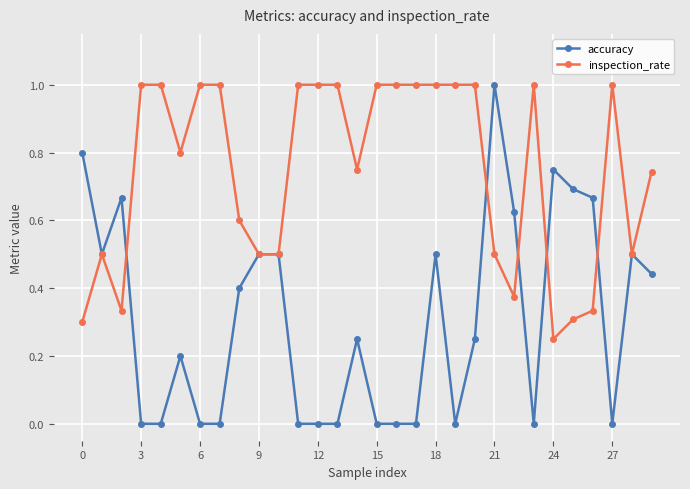

At how many categories does at least one series exceed 0?

30